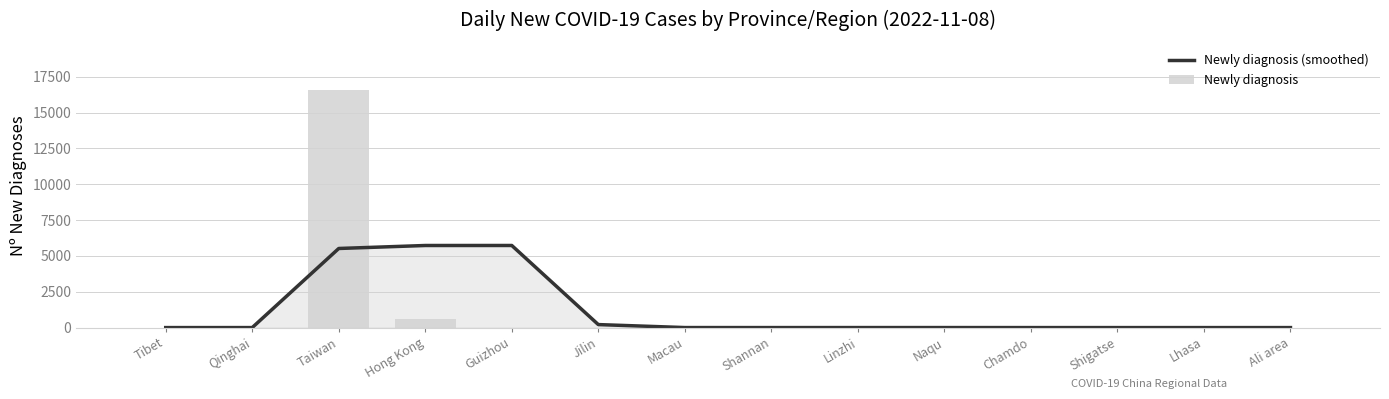

Reading left to right, list all the values displayed in this chart.

Newly diagnosis (smoothed): Tibet=0.0	Qinghai=1.0	Taiwan=5519.3	Hong Kong=5727.3	Guizhou=5728.3	Jilin=209.7	Macau=1.7	Shannan=1.0	Linzhi=1.7	Naqu=1.7	Chamdo=0.7	Shigatse=0.0	Lhasa=0.0	Ali area=0.0
Newly diagnosis: Tibet=0.0	Qinghai=2.0	Taiwan=16556.0	Hong Kong=624.0	Guizhou=5.0	Jilin=0.0	Macau=0.0	Shannan=3.0	Linzhi=2.0	Naqu=0.0	Chamdo=0.0	Shigatse=0.0	Lhasa=0.0	Ali area=0.0